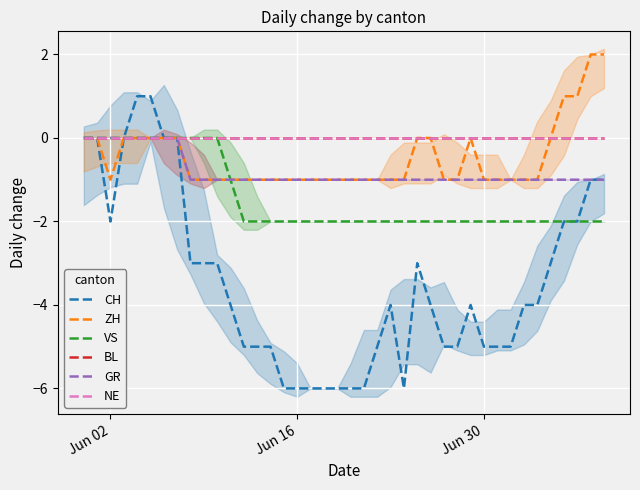

True or false: NE and VS intersect in this chart.

False